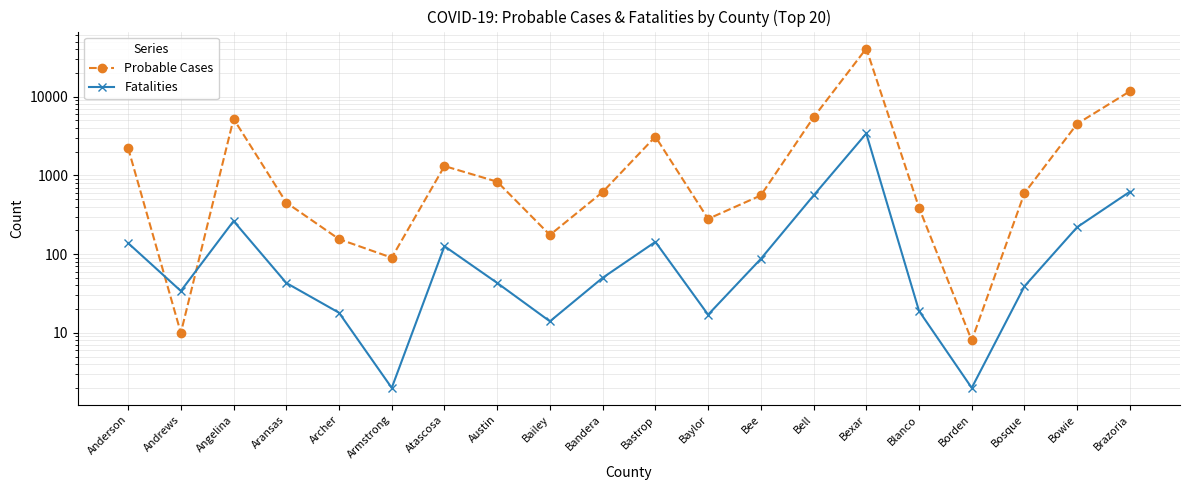

Is this an area chart (filled region under the line)?

No